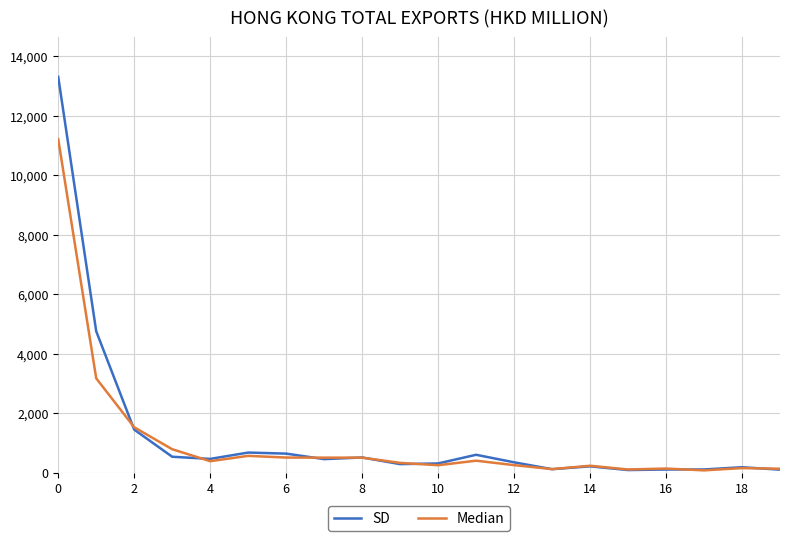

Rank the series by their maximum value, from highest to lowest.

SD, Median